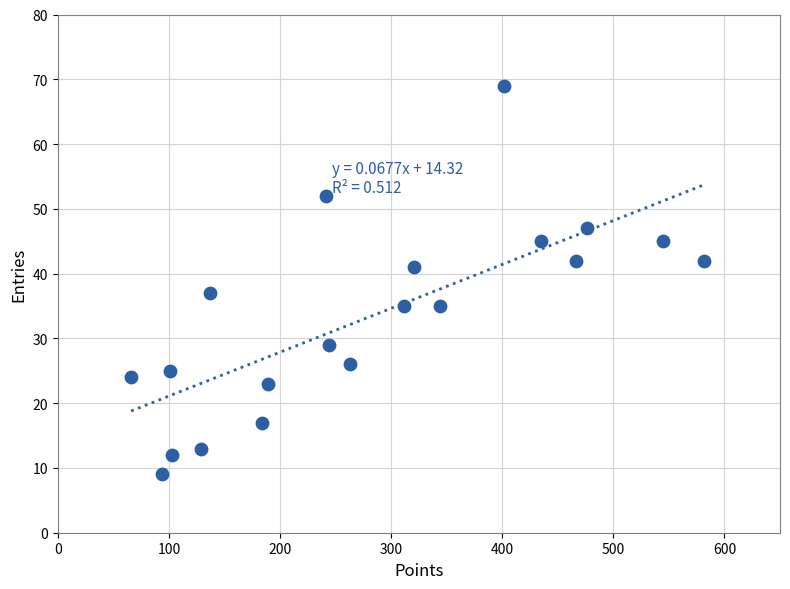

What is the range of X values (max minus min)?

516